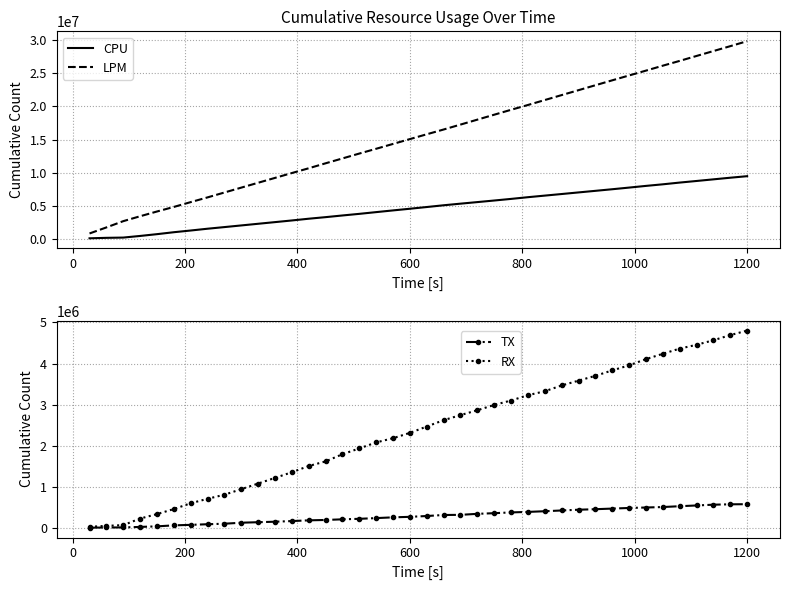

True or false: RX and TX cross at least once.

False